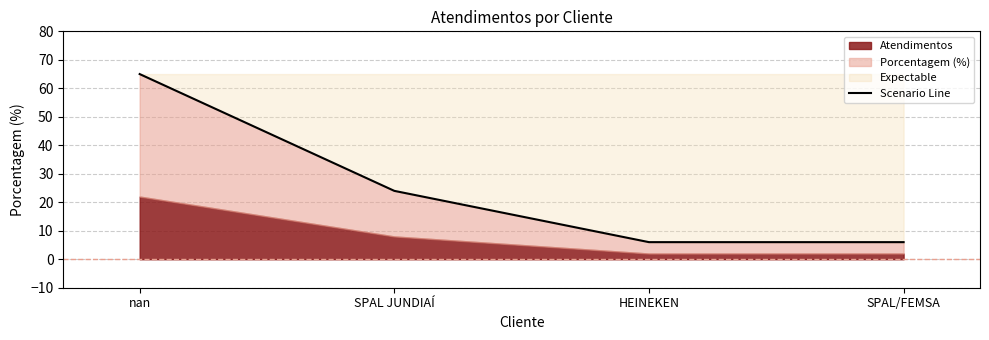

The value at SPAL JUNDIAÍ is 33. True or false?

False